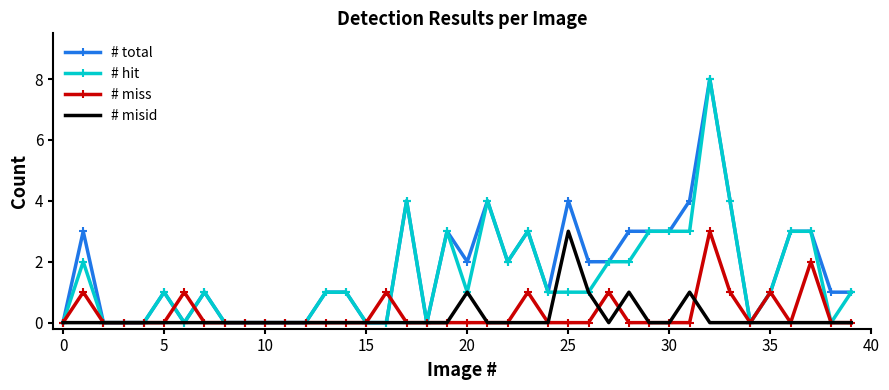

What is the greatest value displayed?

8